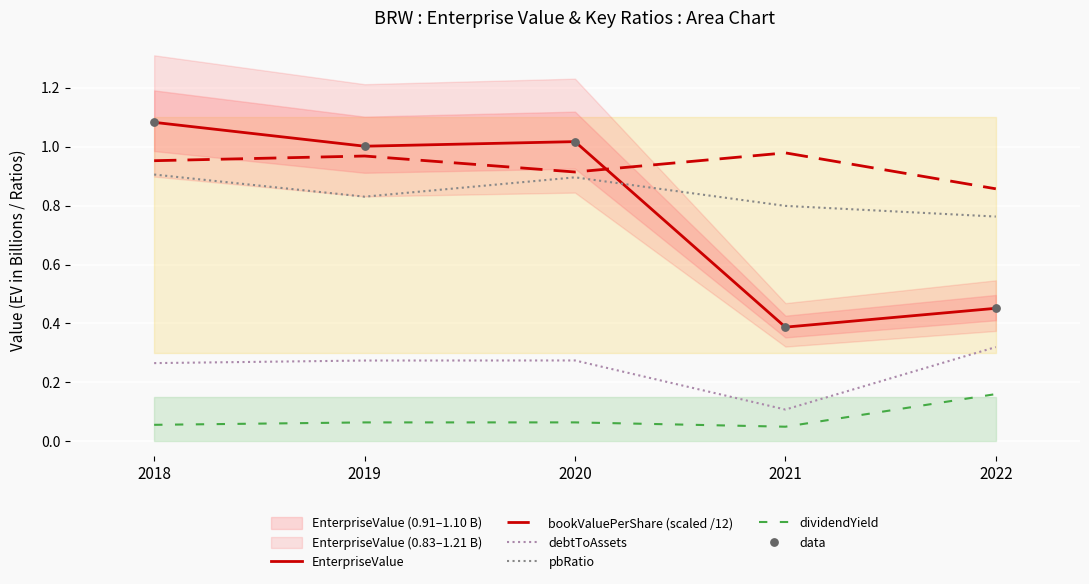

What is the total value across all series at 2019?

4.1